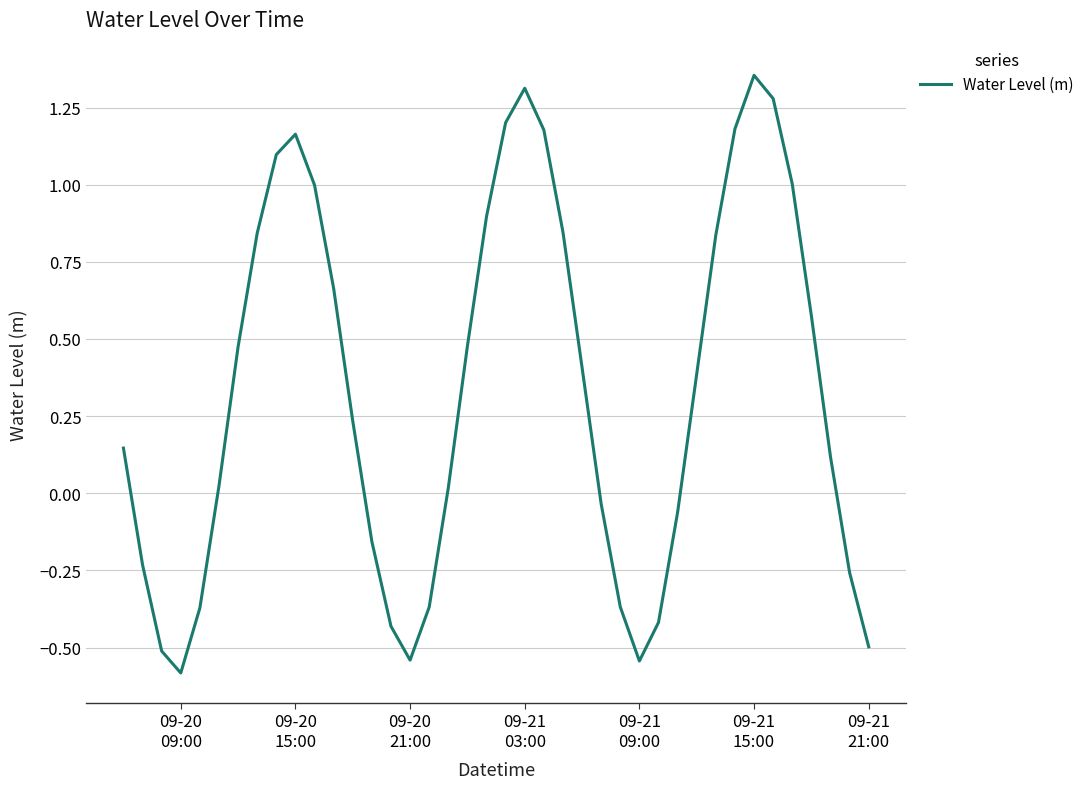

What is the minimum value shown in the chart?

-0.6